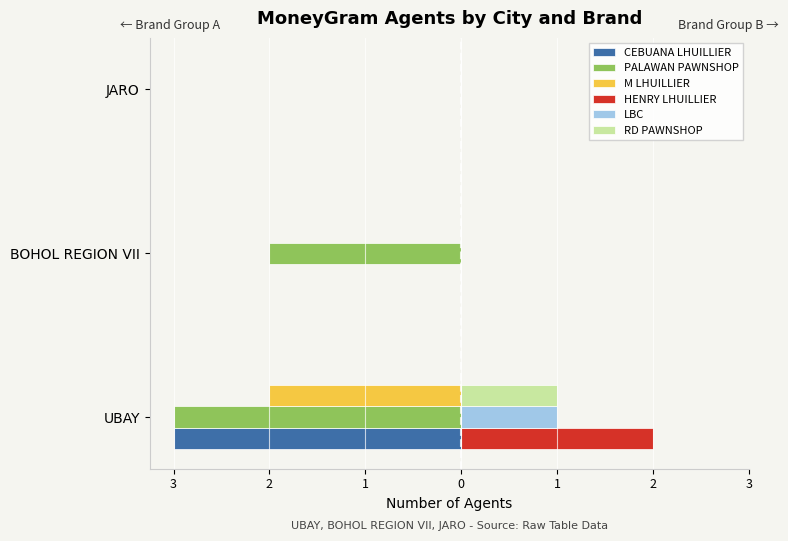

What are all the series names shown in the legend?

CEBUANA LHUILLIER, PALAWAN PAWNSHOP, M LHUILLIER, HENRY LHUILLIER, LBC, RD PAWNSHOP